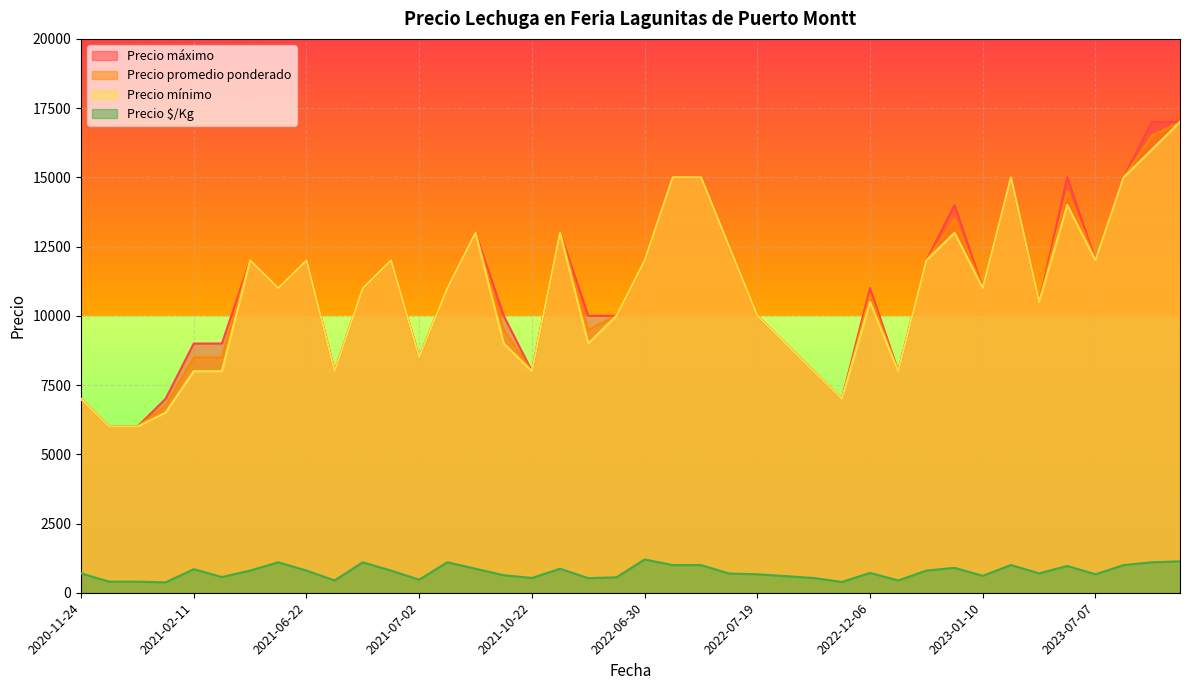

Which category has the highest value across all series?

2023-10-04